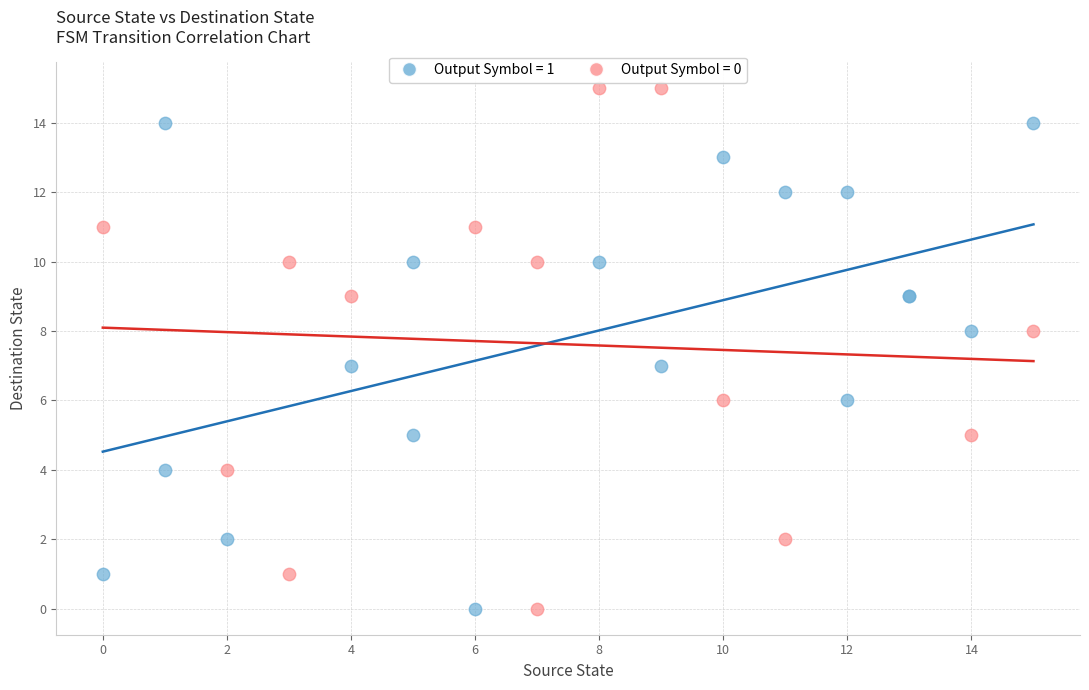

Which series has the widest spread of Y values?

Output Symbol = 0